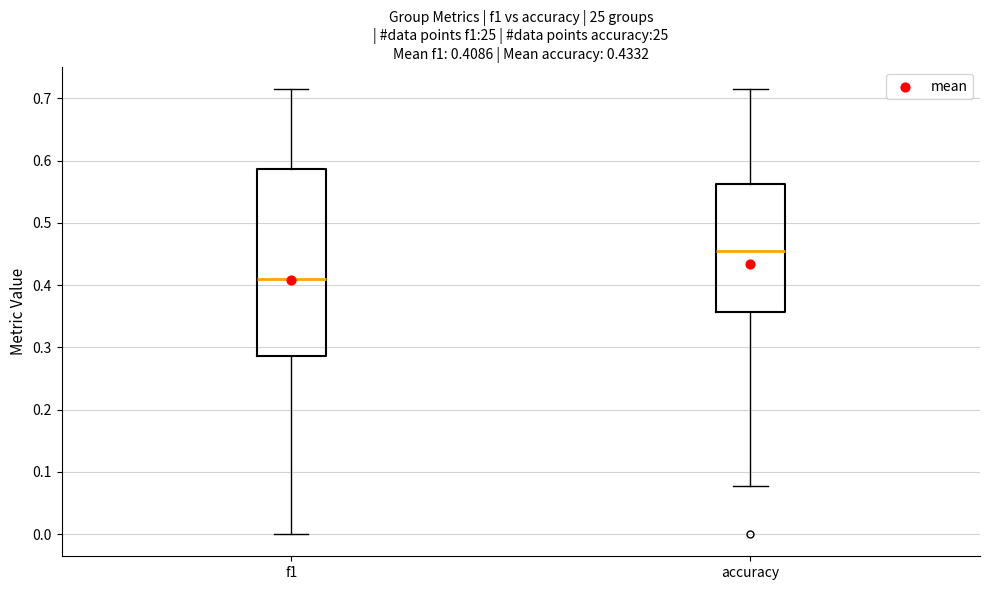

Comparing the boxes themselves (not the whiskers), which one is the tallest?

f1